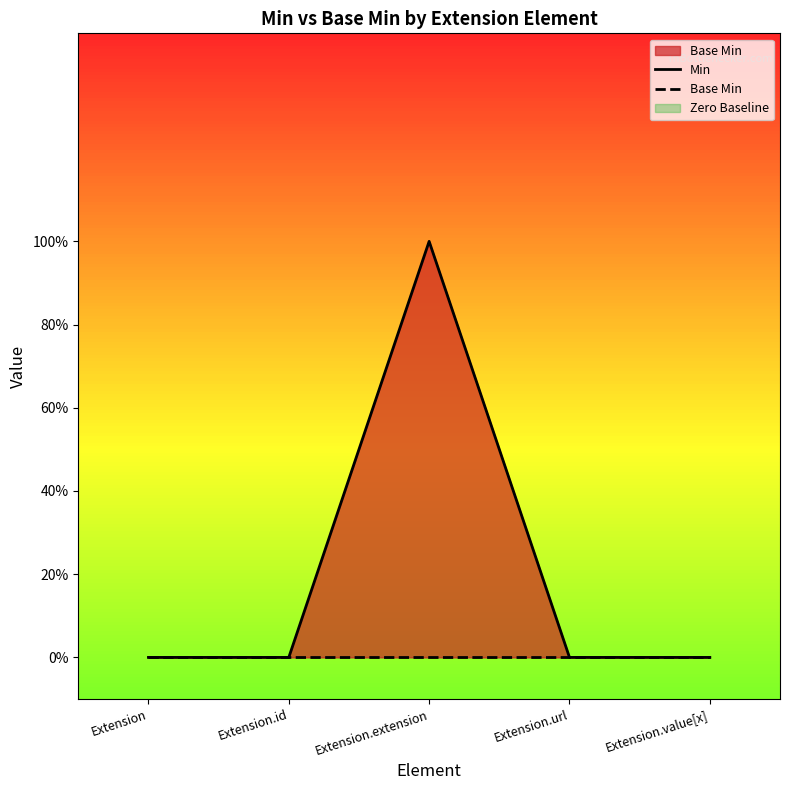

True or false: Base Min and Min cross at least once.

False